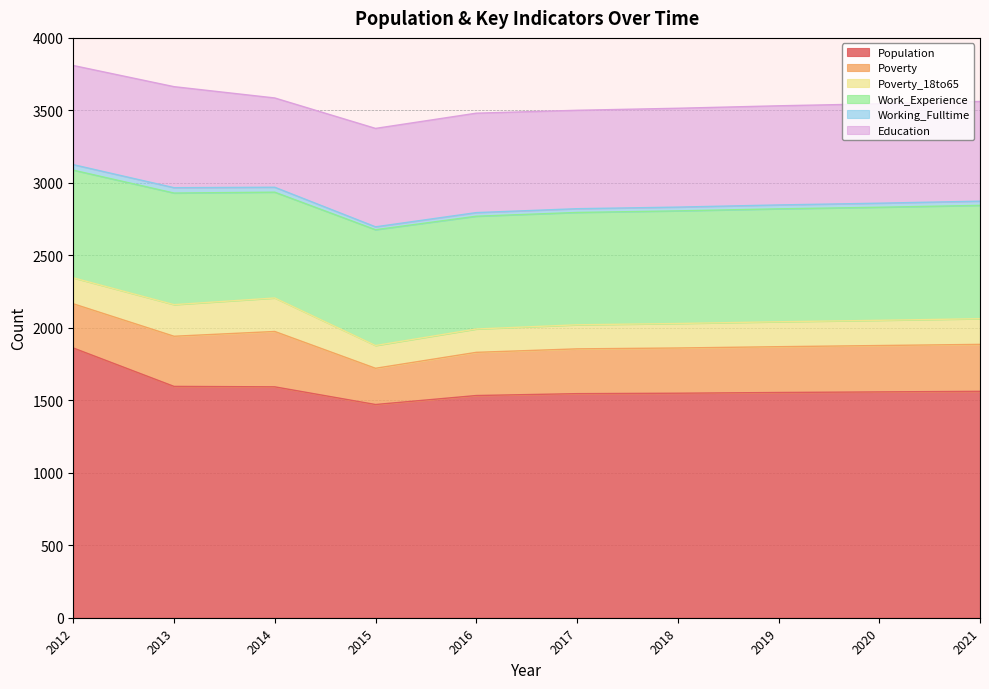

Which series has the largest range (max minus min)?

Population